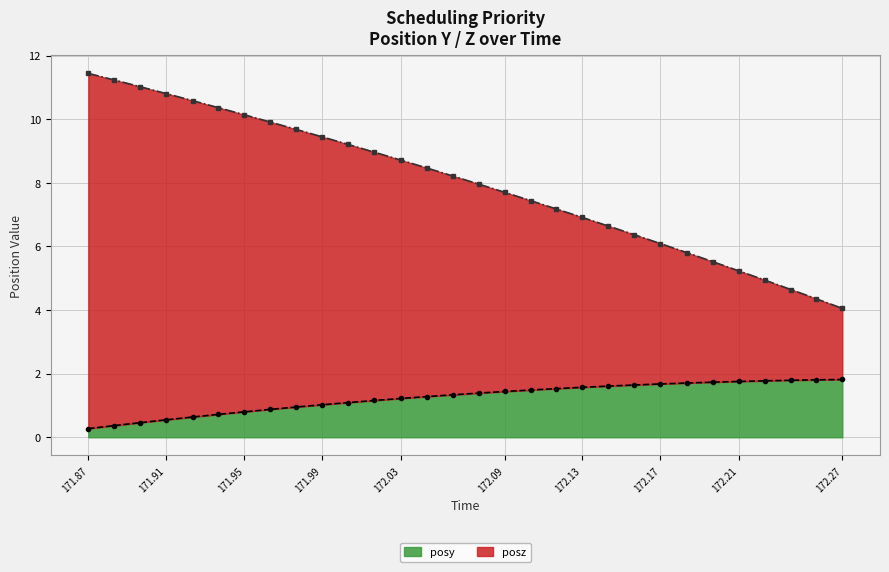

Is it true that posy equals 2.6 at 172.09?

False